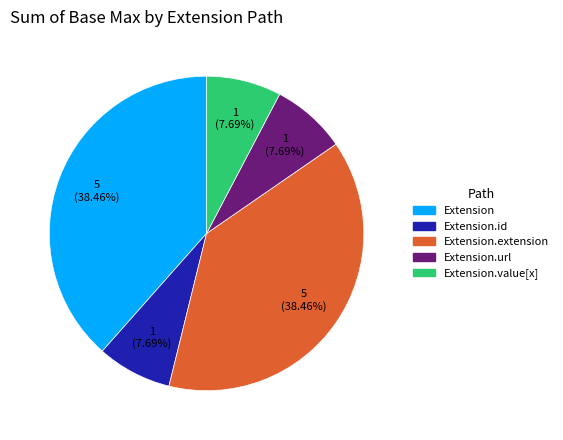

Is there any slice that represents more than half of the pie?

No